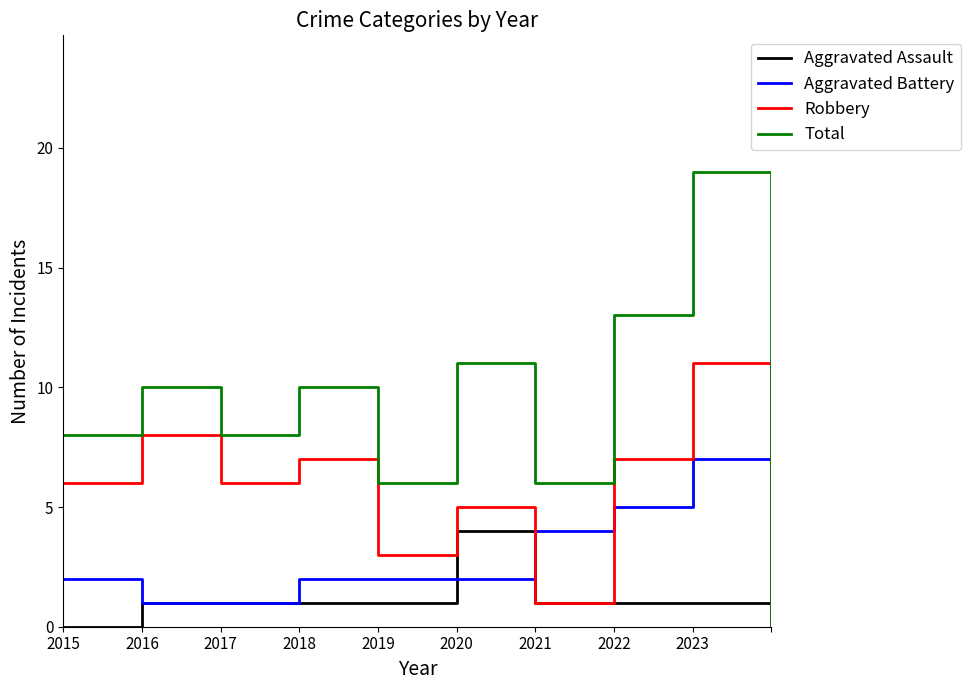

Which series has the largest range (max minus min)?

Total